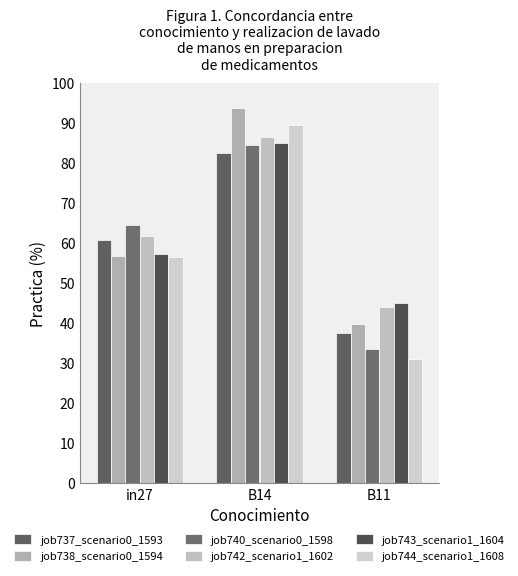

Rank the series by their maximum value, from highest to lowest.

job738_scenario0_1594, job744_scenario1_1608, job742_scenario1_1602, job743_scenario1_1604, job740_scenario0_1598, job737_scenario0_1593